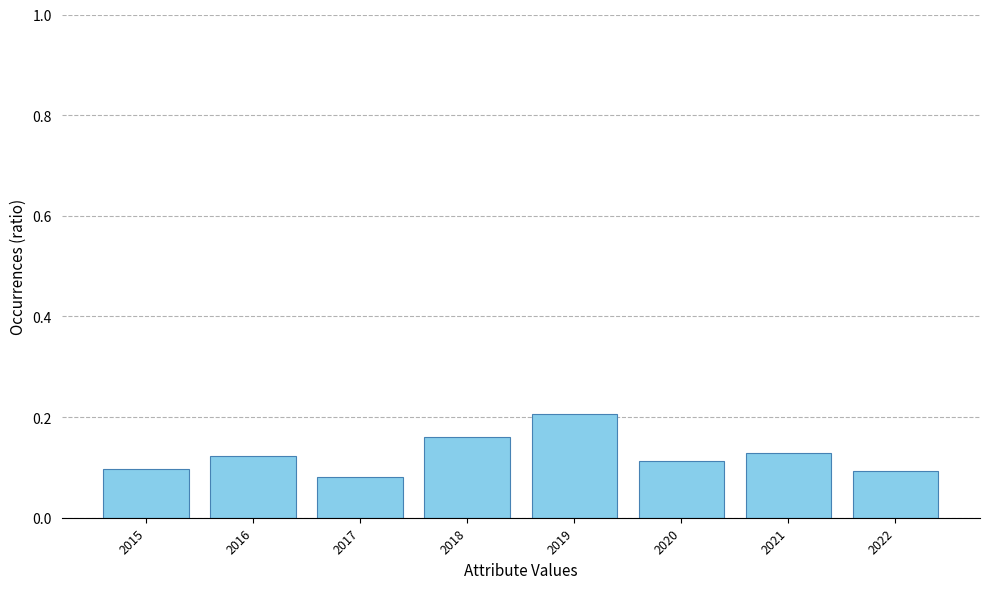

Which label corresponds to the largest value in the chart?

2019